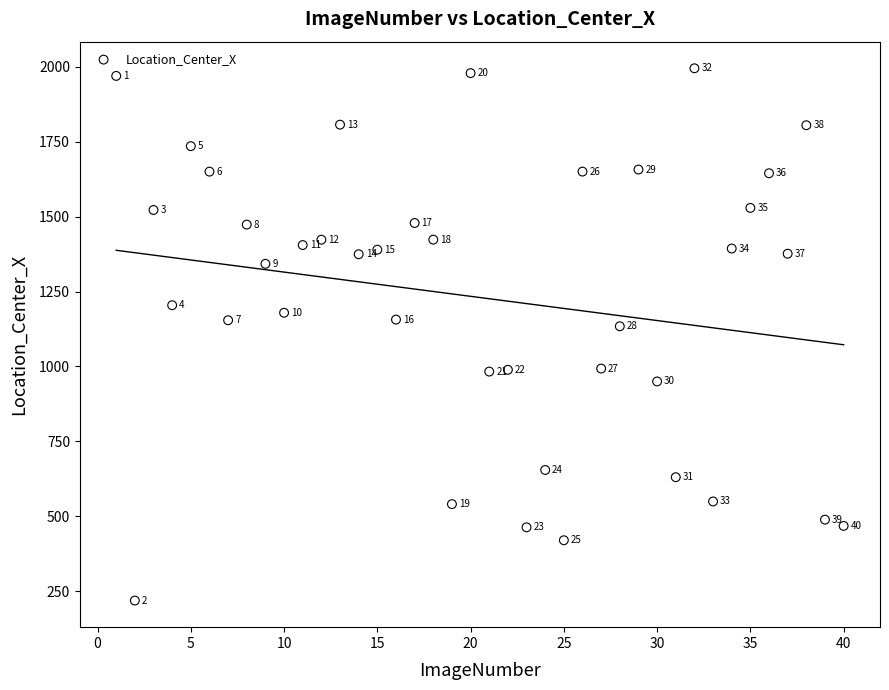

What Y value in the scatter plot is closest to 1106?

1134.1